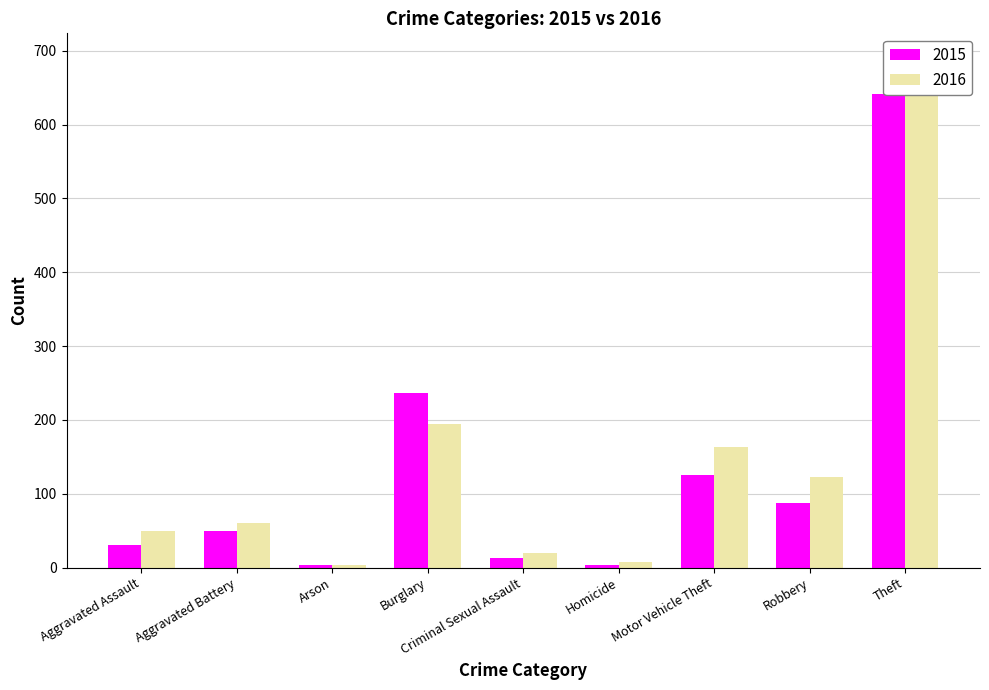

What is the average value of the 2016 series?

146